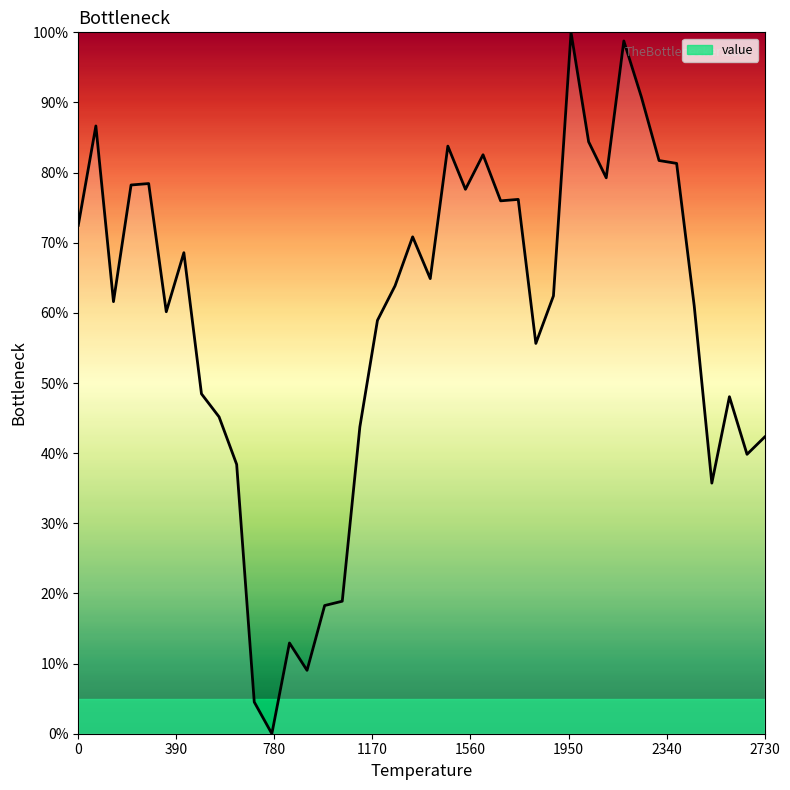

How many positive values are there?

39